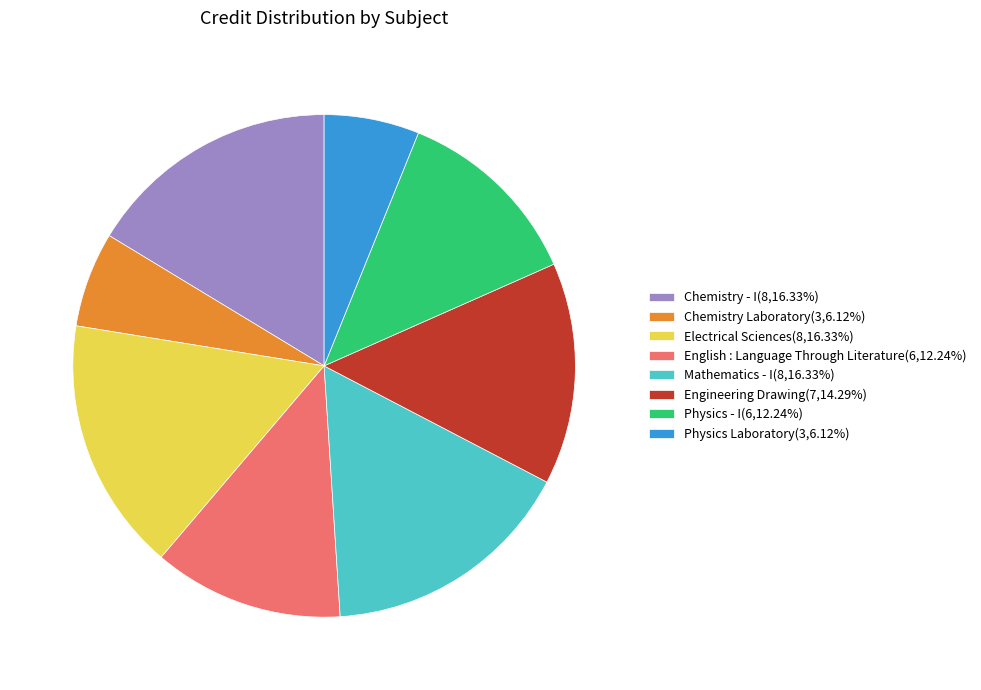

Is the sum of Chemistry Laboratory(3,6.12%) and Chemistry - I(8,16.33%) greater than half?

No